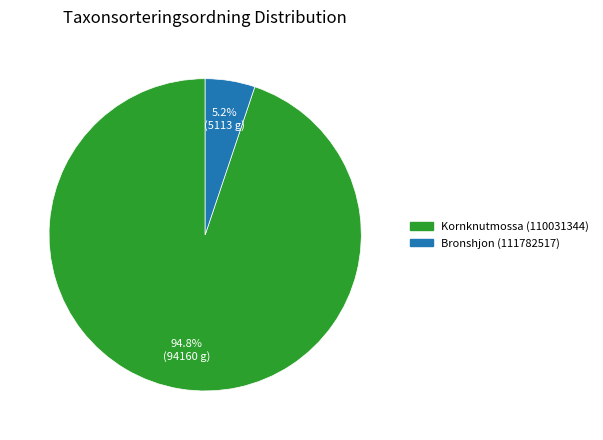

Which category has the biggest portion of the pie?

Kornknutmossa (110031344)